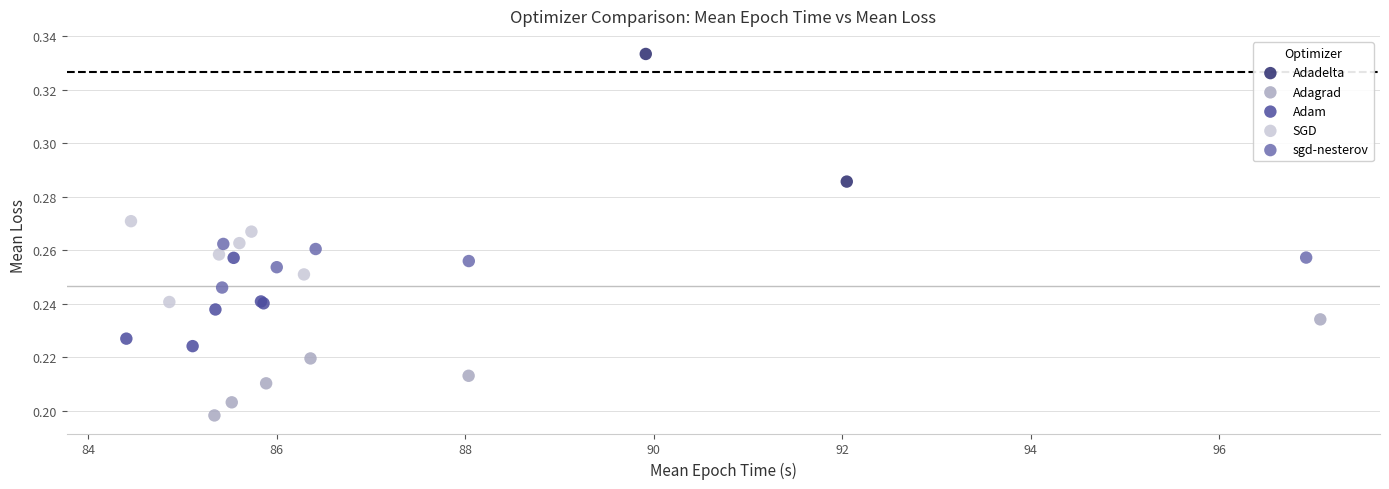

Which series has the largest Y range (max minus min)?

Adadelta